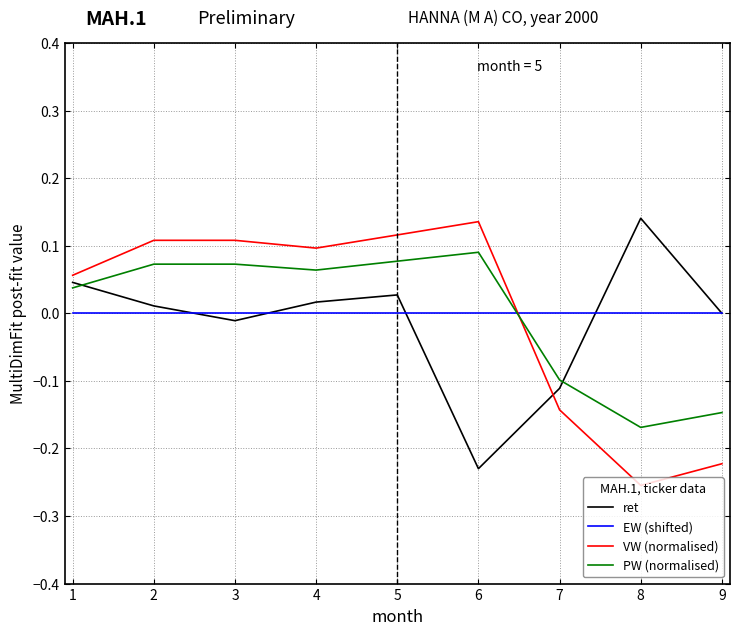

What is the total value across all series at 3?

0.2